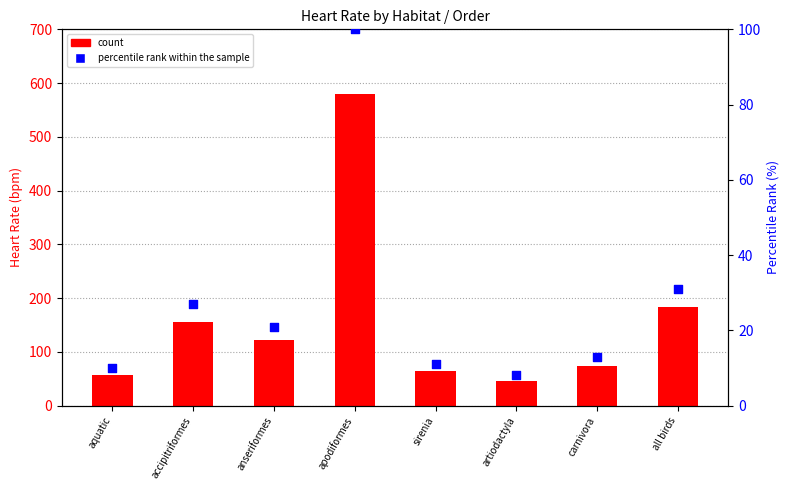

What are all the series names shown in the legend?

count, percentile rank within the sample